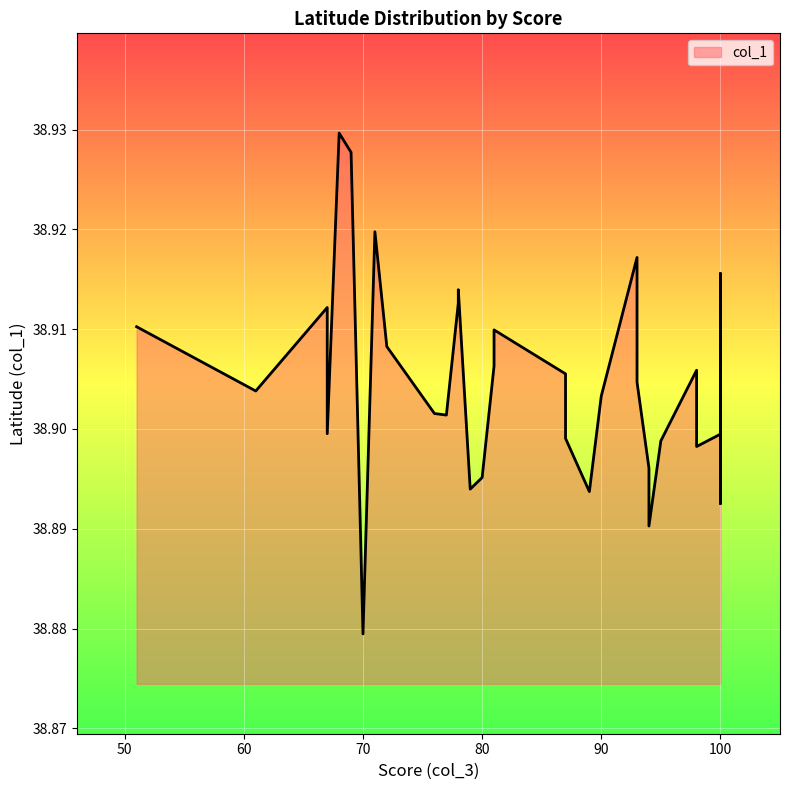

What is the sum of the values at 80 and 87?

77.8